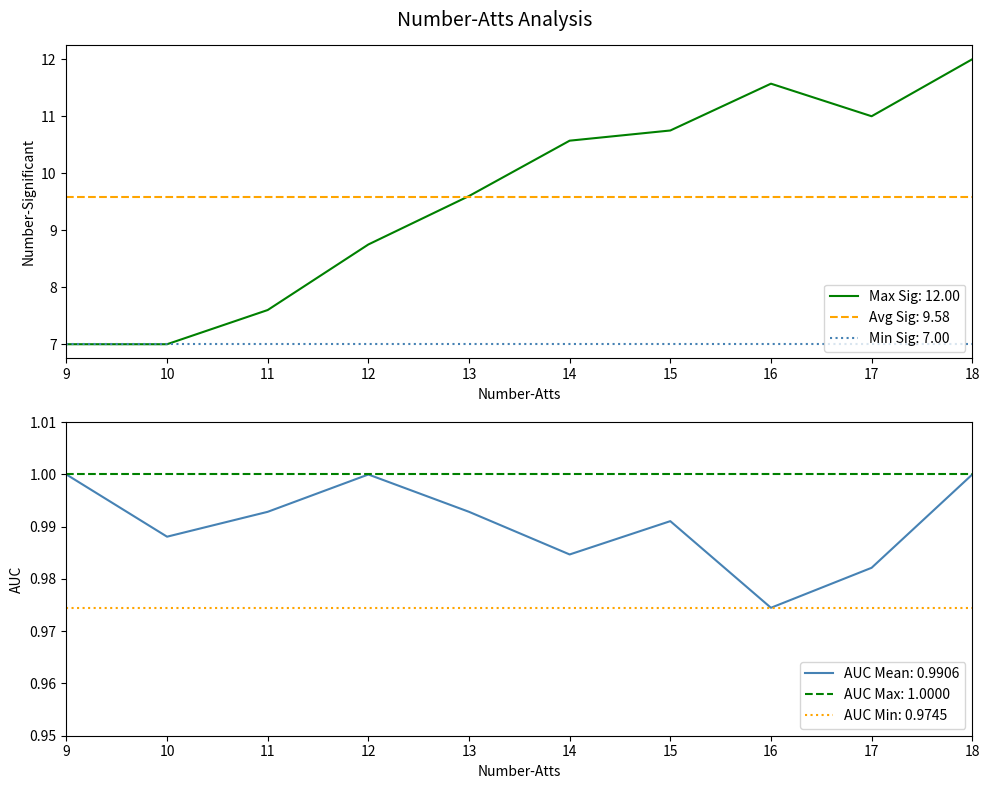

What is the minimum value for Min Sig: 7.00?

7.0